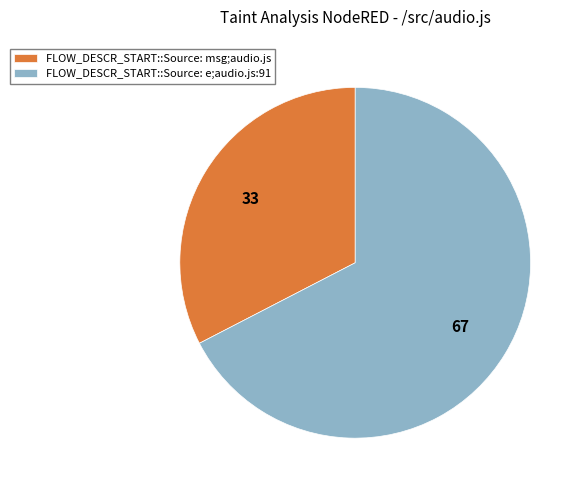

Is it true that FLOW_DESCR_START::Source: e;audio.js:91 is 67% of the pie?

True